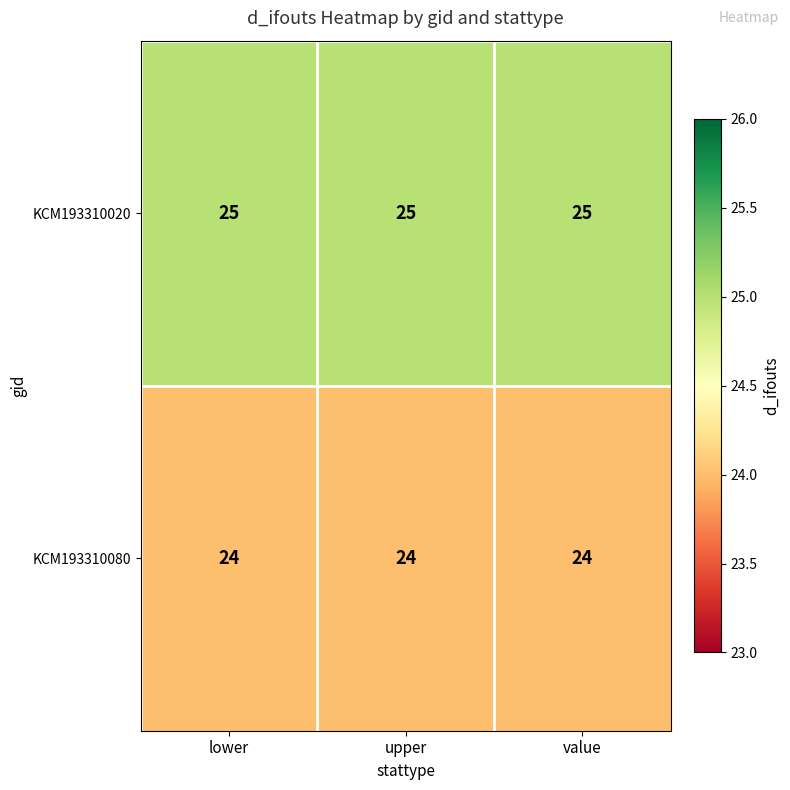

What is the maximum value for KCM193310080?

24